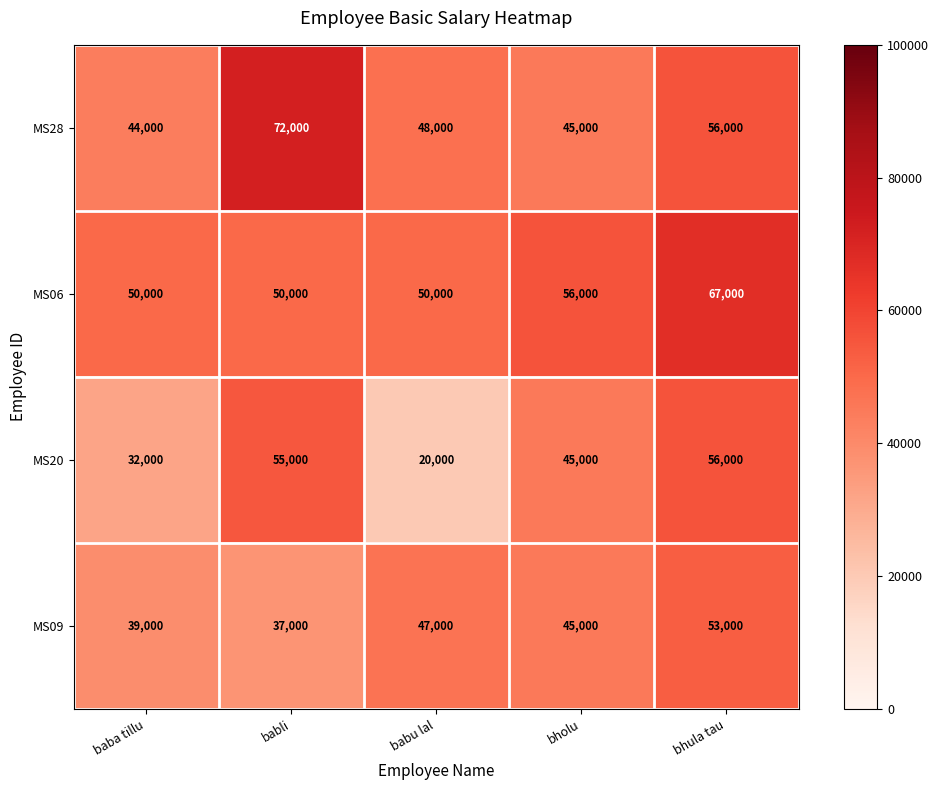

Reading left to right, transcribe all the data shown in this chart.

MS28: 44000	72000	48000	45000	56000
MS06: 50000	50000	50000	56000	67000
MS20: 32000	55000	20000	45000	56000
MS09: 39000	37000	47000	45000	53000